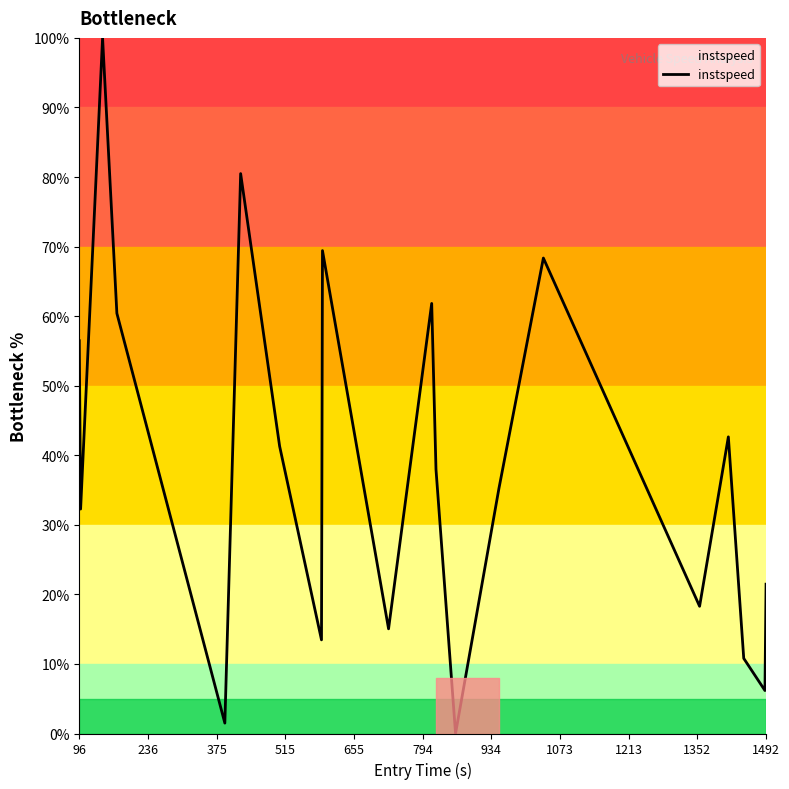

Reading right to left, list all the values displayed in this chart.

21.5	6.2	10.8	42.6	18.3	68.4	35.2	0.0	38.0	61.8	15.0	69.4	13.5	41.3	80.5	1.5	60.4	100.0	32.3	56.5